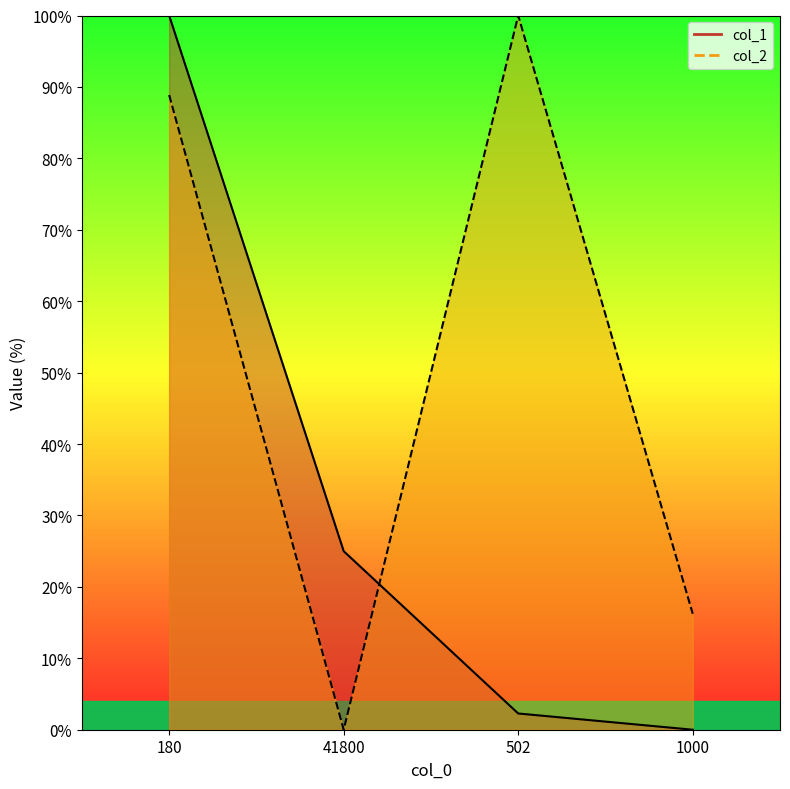

How many lines are shown in the chart?

2